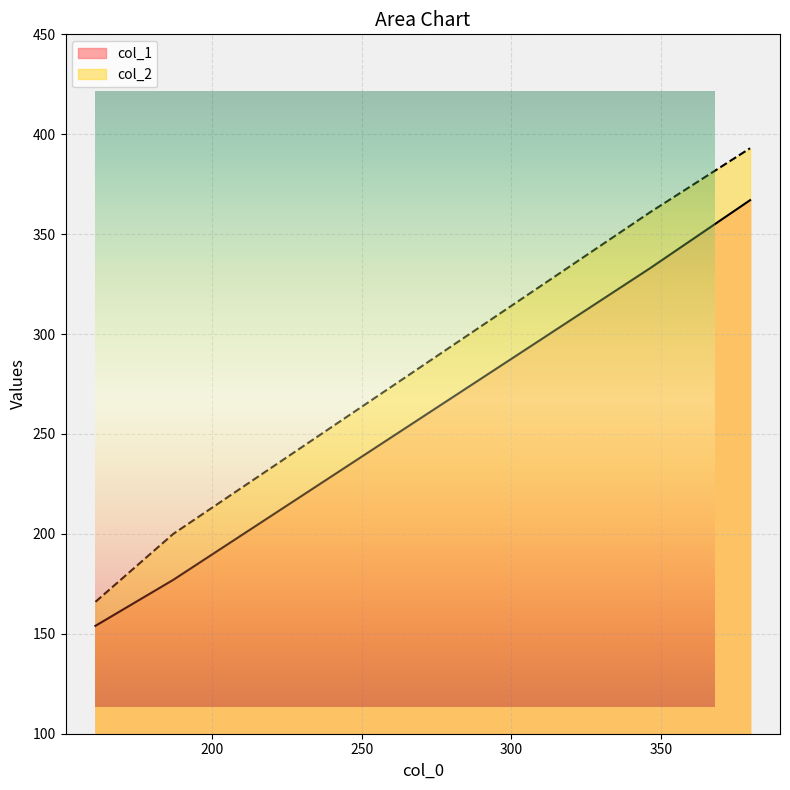

How many lines are shown in the chart?

2